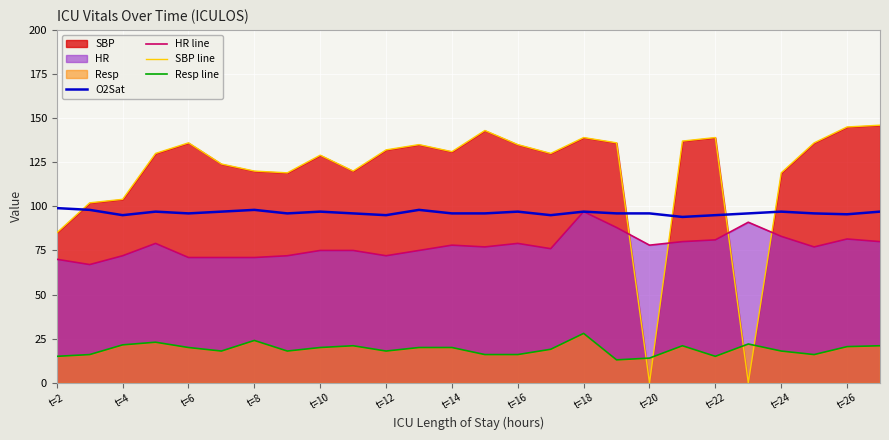

What is the sum of all Resp line values?

494.0